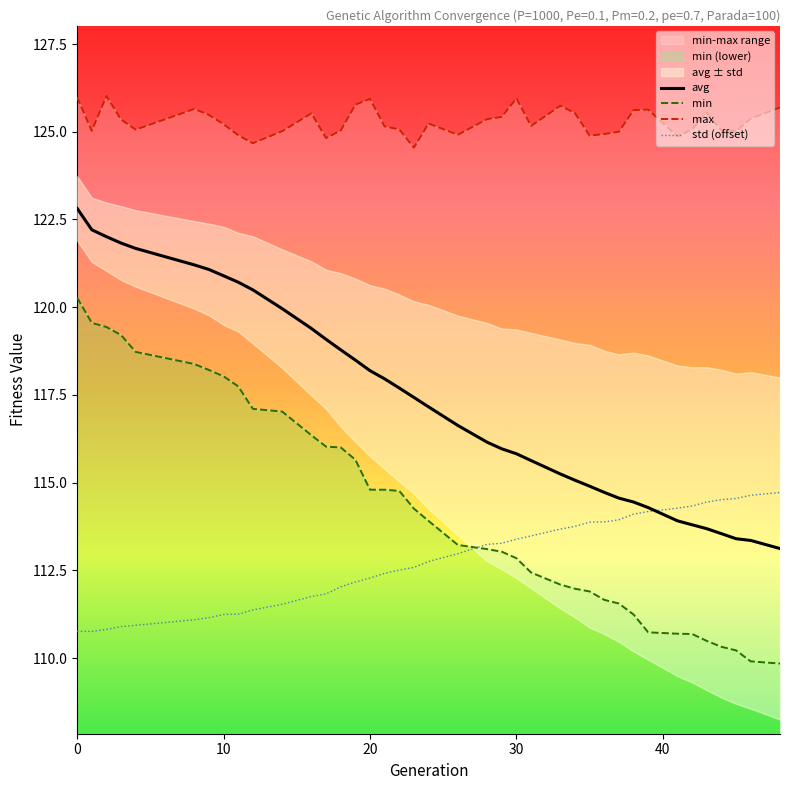

What is the minimum value for avg?

113.1